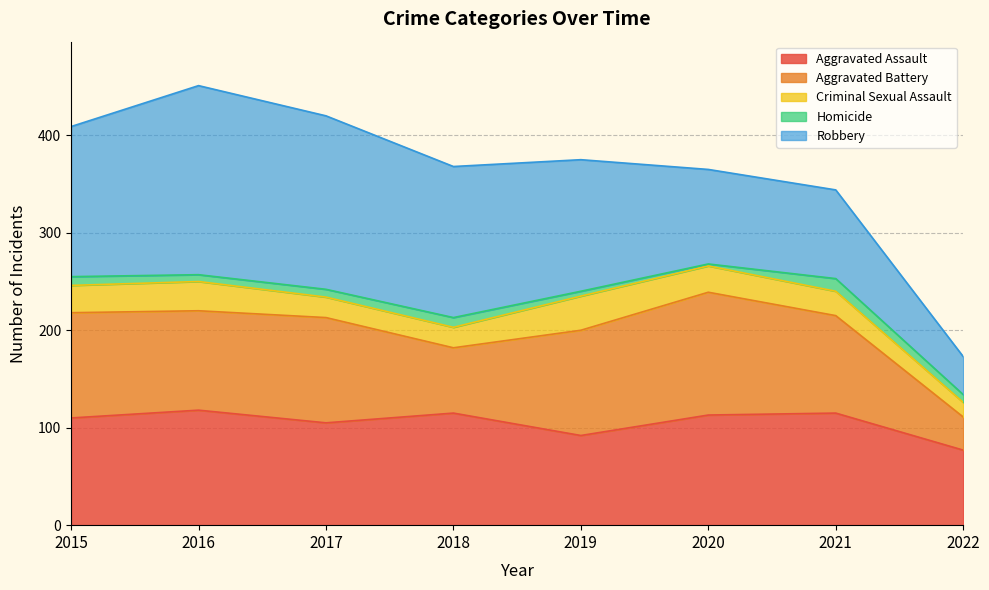

Is the value of Homicide at 2019 greater than the value of Aggravated Assault at 2019?

No